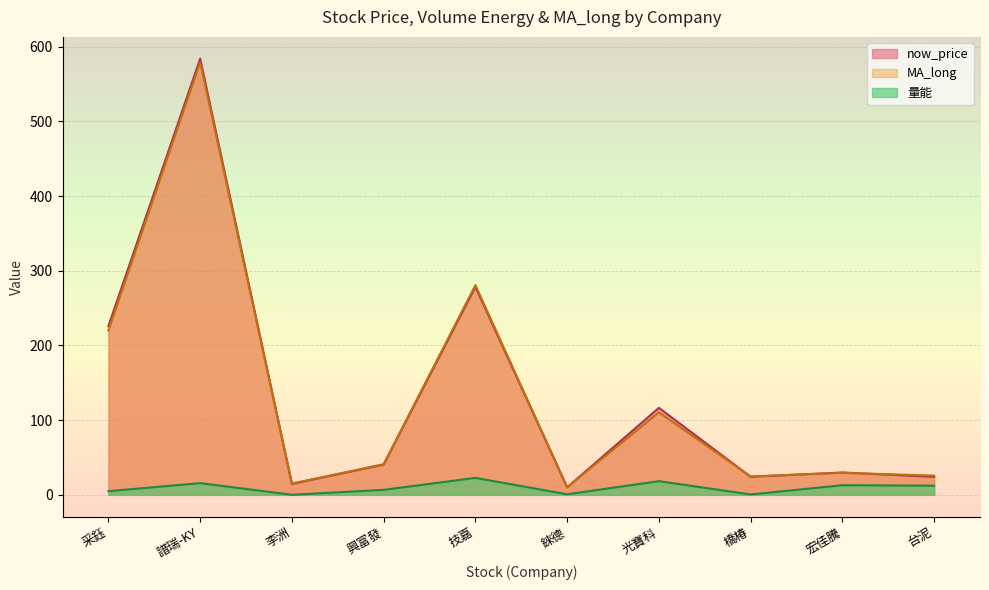

What is the maximum value for MA_long?

579.1